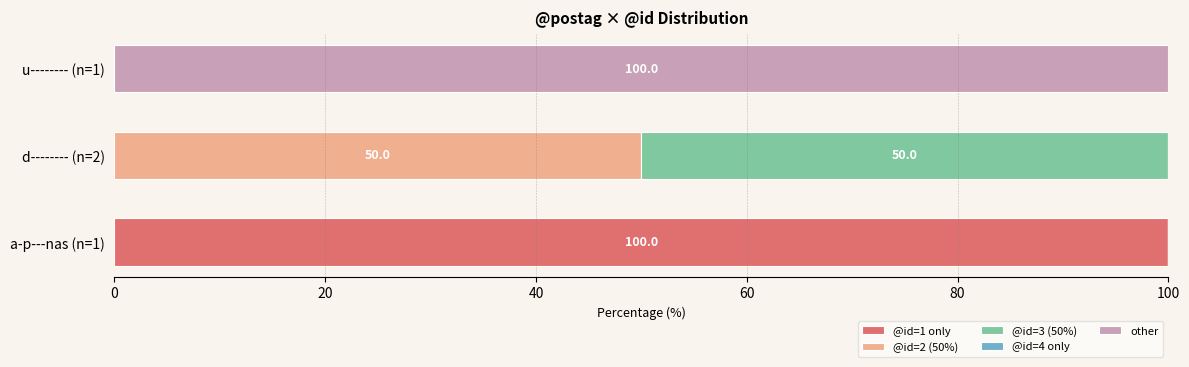

At which label does @id=1 only reach its peak?

a-p---nas (n=1)